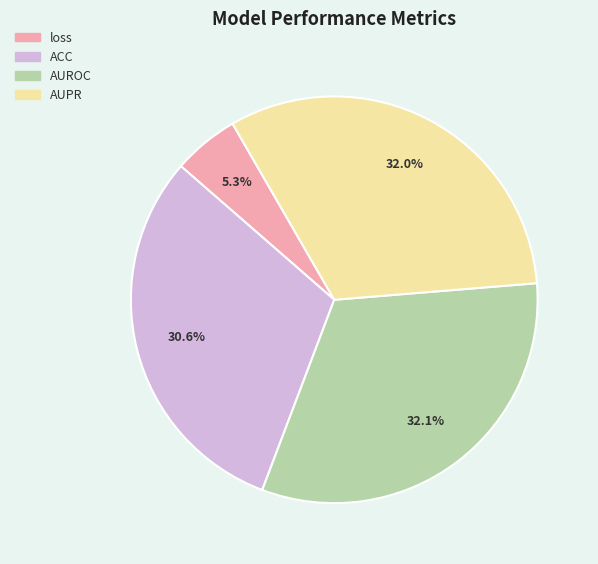

Count the number of slices in the pie.

4